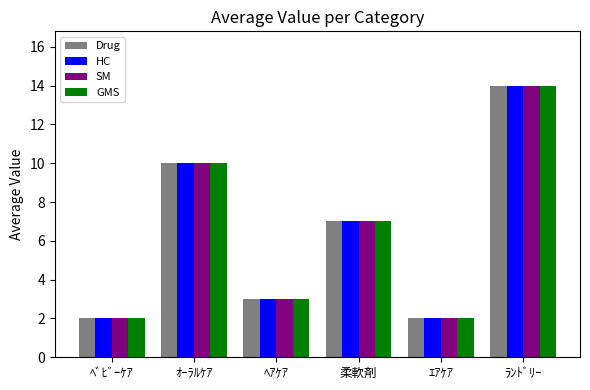

What is the maximum value shown in the chart?

14